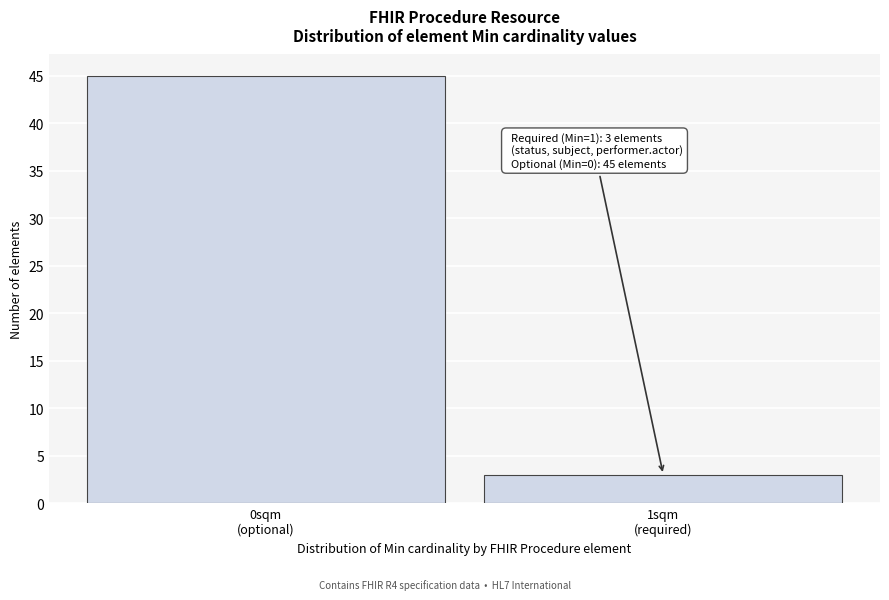

Reading right to left, transcribe all the data shown in this chart.

3	45